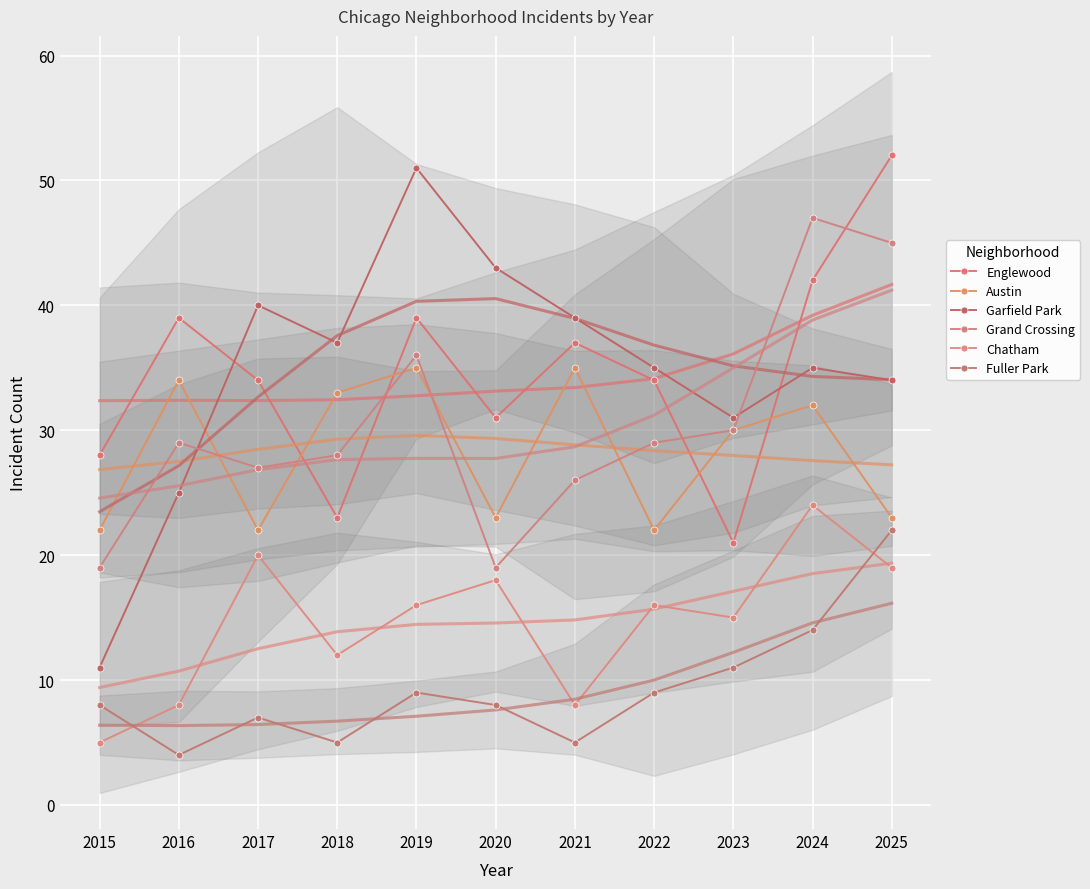

At which category is the sum across all series the highest?

2025